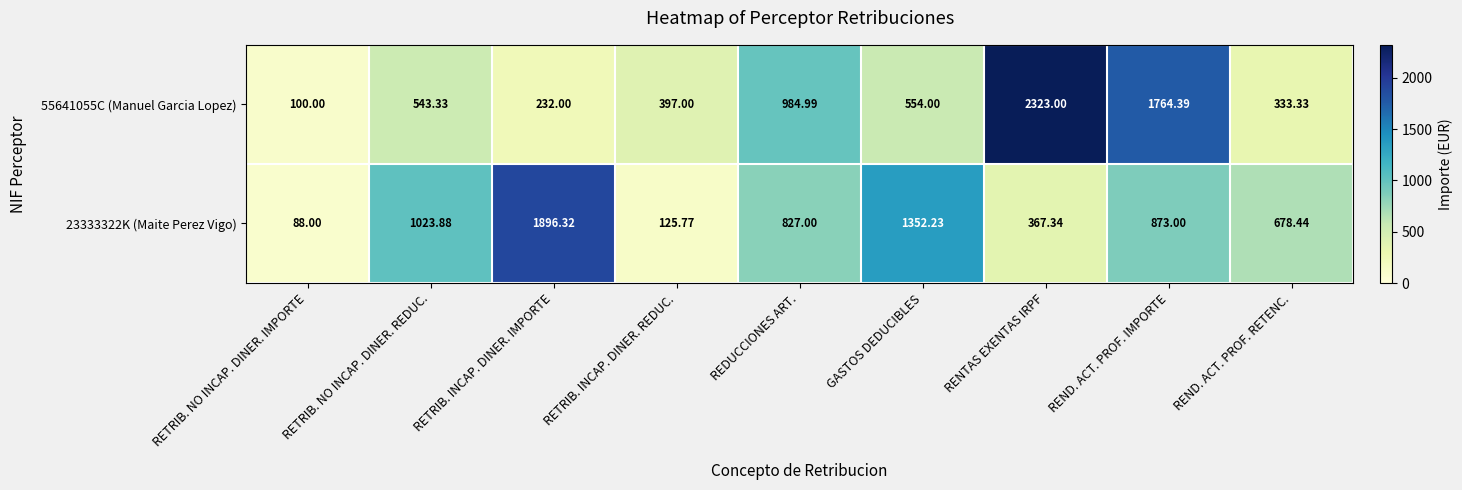

How many series are shown in this chart?

2